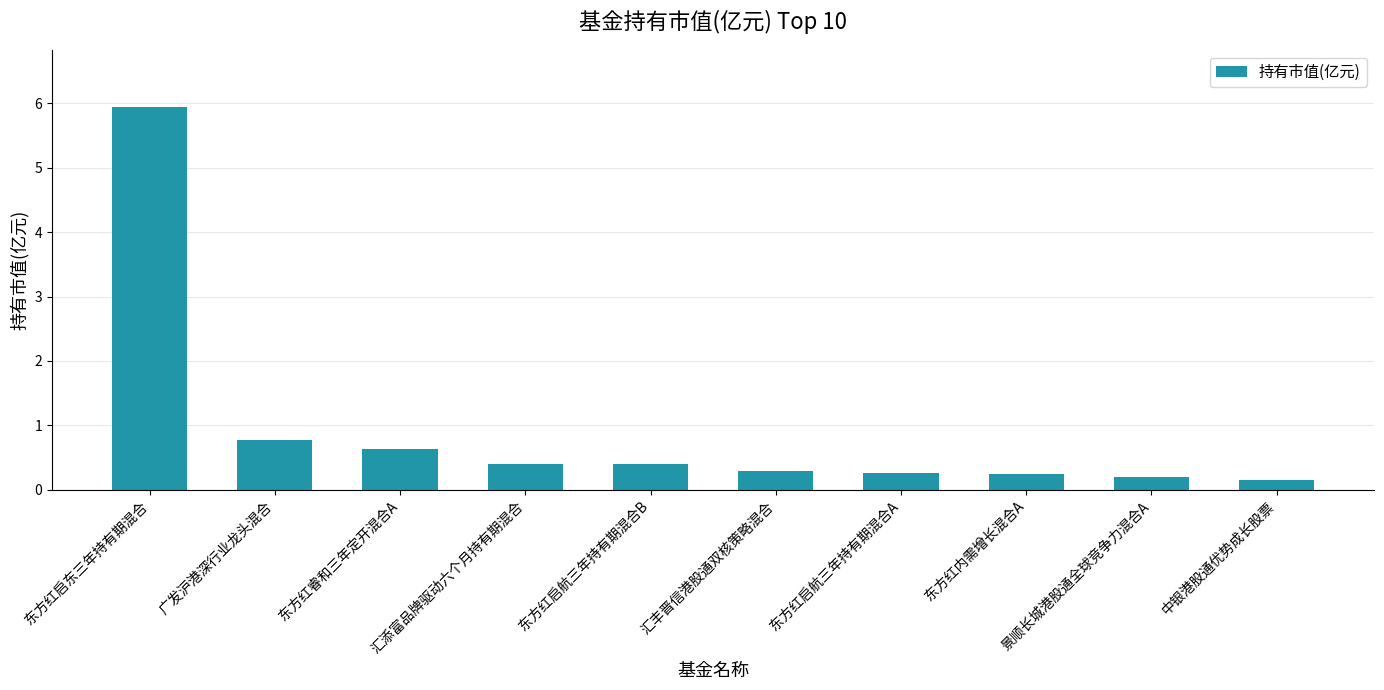

What is the label of the 5th bar from the left?

东方红启航三年持有期混合B